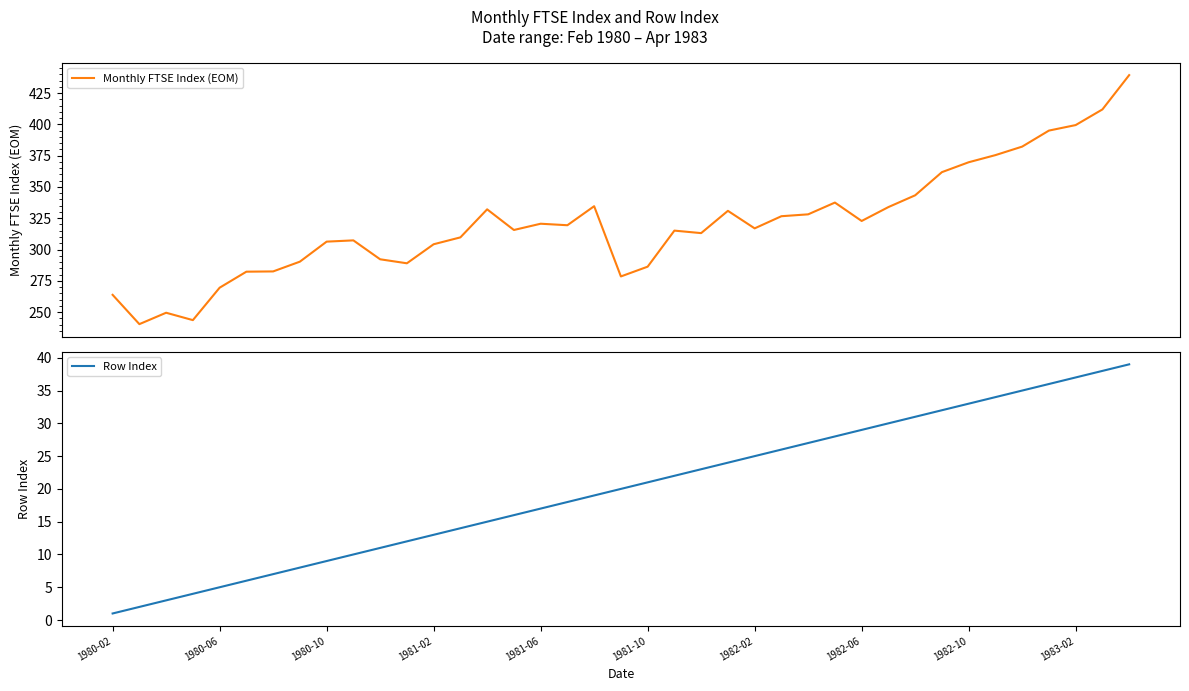

What is the maximum value for Monthly FTSE Index (EOM)?

439.3